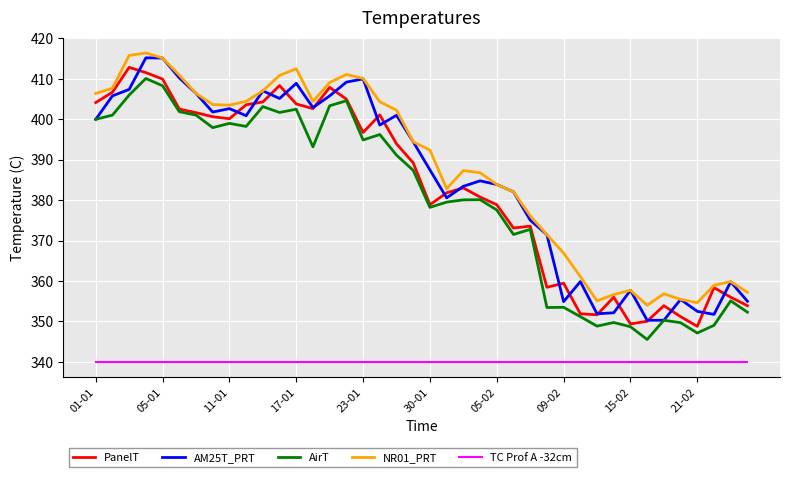

What is the highest value of the AirT series?

410.1